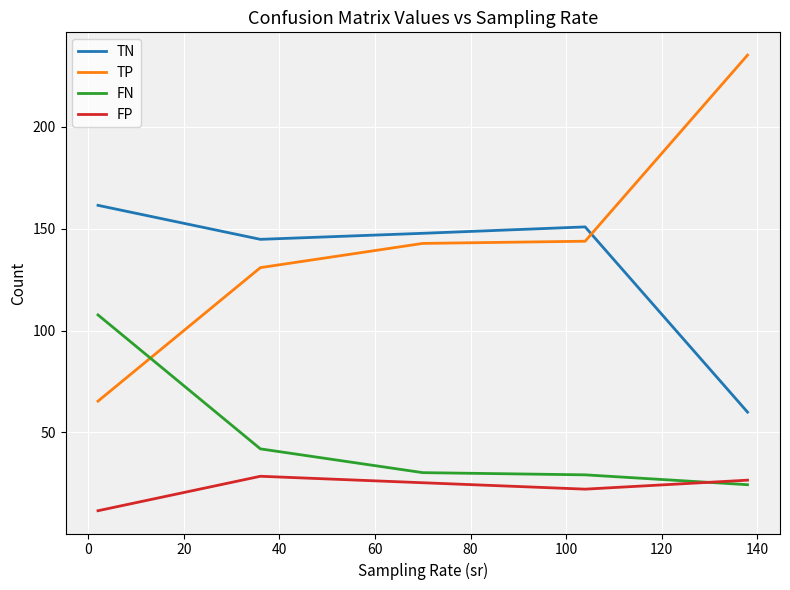

Which series has the widest spread of values?

TP